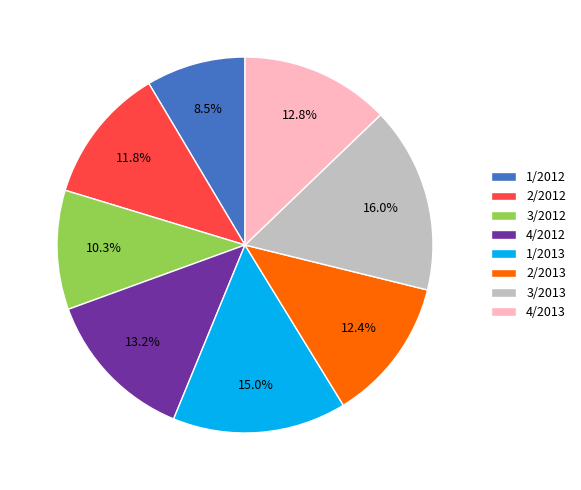

To the nearest percent, what percentage of the pie is 2/2013?

12%